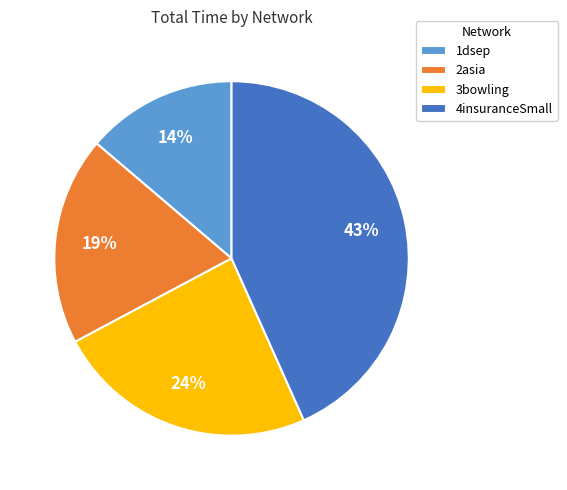

How many slices are in this pie chart?

4